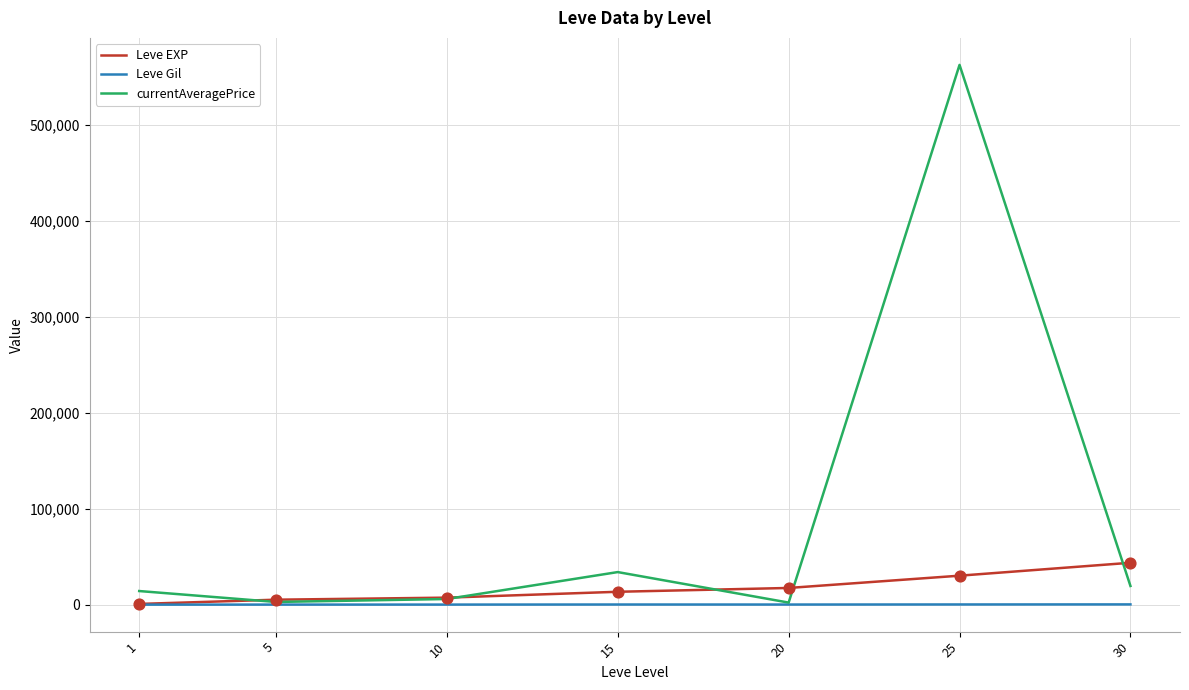

What are all the series names shown in the legend?

Leve EXP, Leve Gil, currentAveragePrice